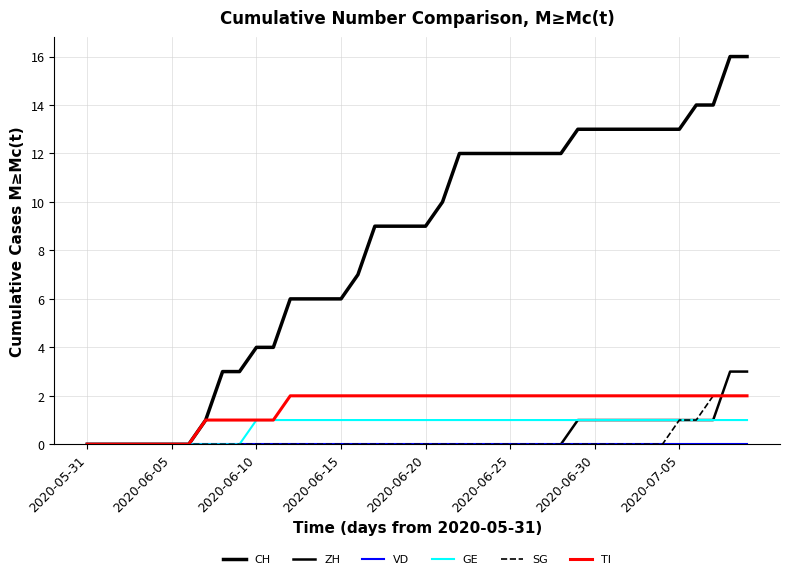

True or false: GE and TI cross at least once.

False